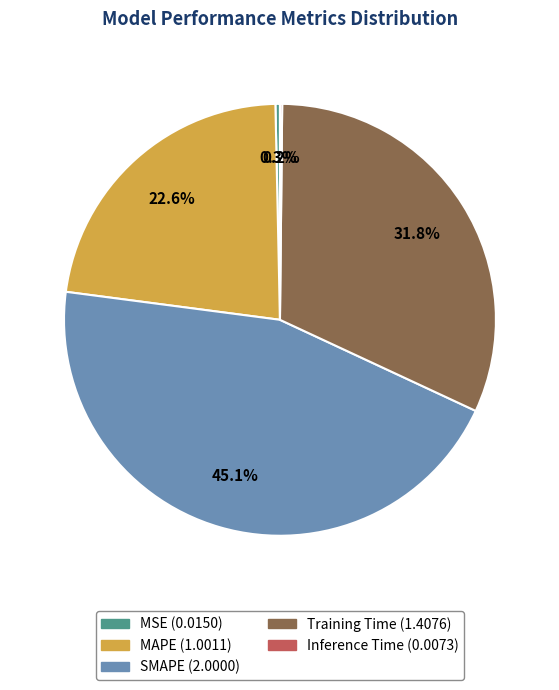

True or false: Training Time accounts for 42% of the total.

False